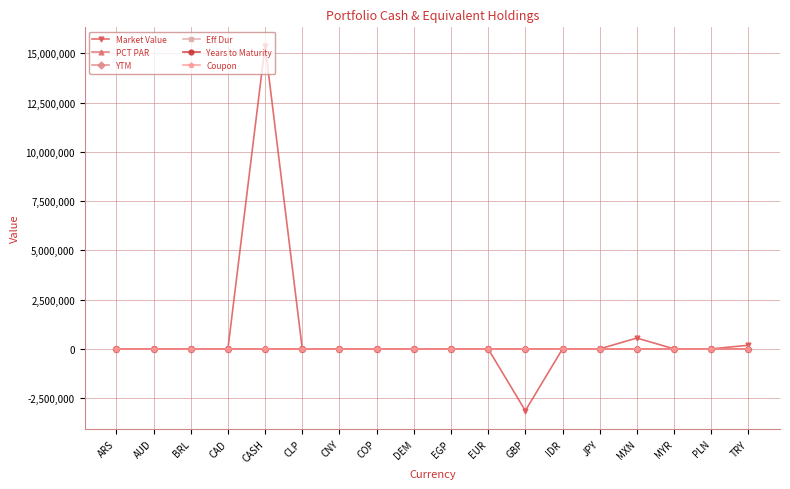

Does the chart have visible grid lines?

Yes